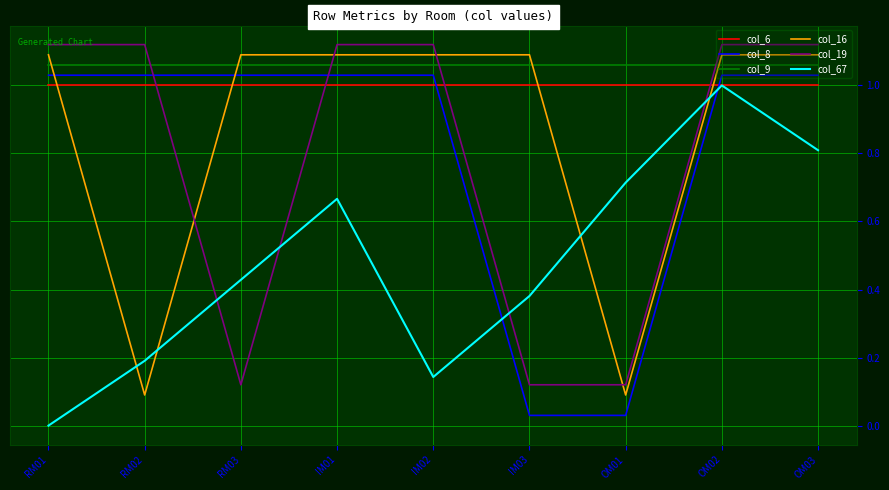

At how many categories does at least one series exceed 0?

9